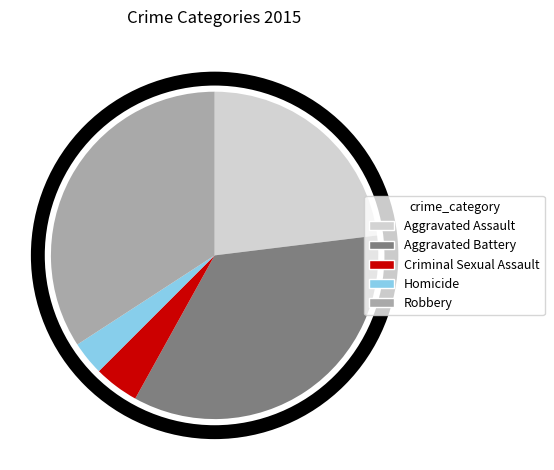

Is the sum of Homicide and Aggravated Battery greater than half?

No